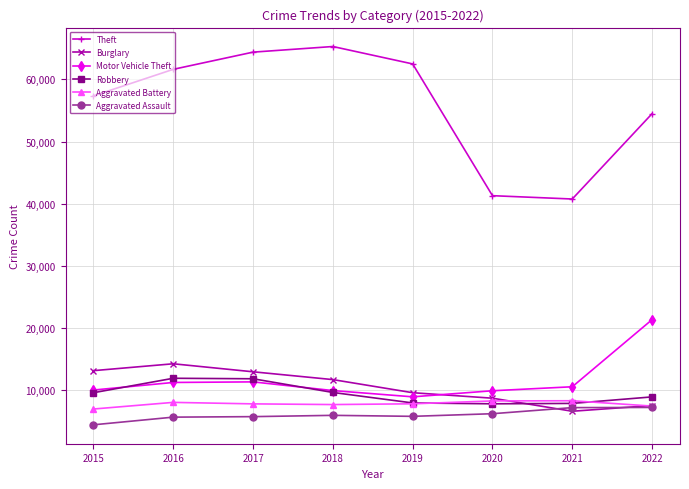

What are all the series names shown in the legend?

Theft, Burglary, Motor Vehicle Theft, Robbery, Aggravated Battery, Aggravated Assault